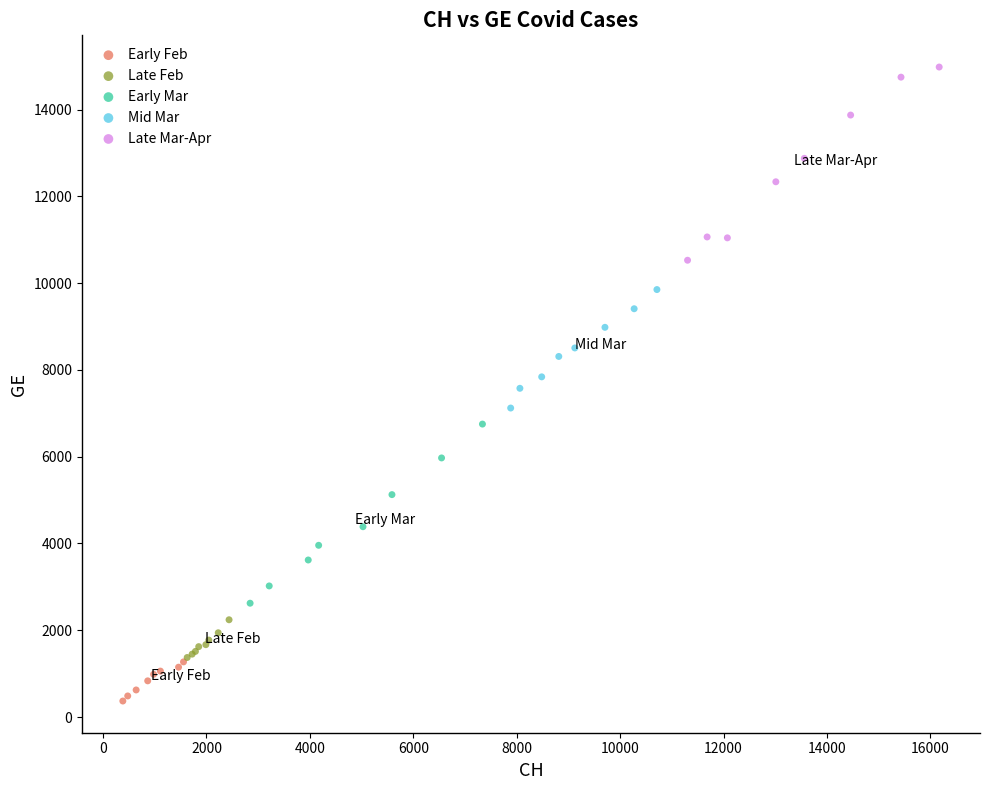

Which series has the largest Y range (max minus min)?

Late Mar-Apr